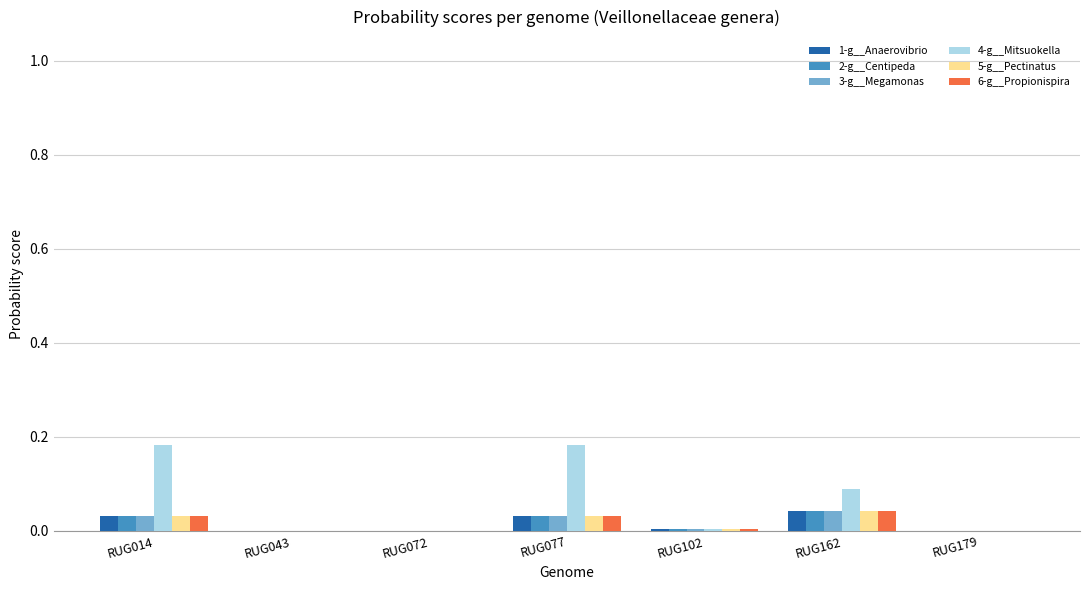

Which series has the largest total across all categories?

4-g__Mitsuokella